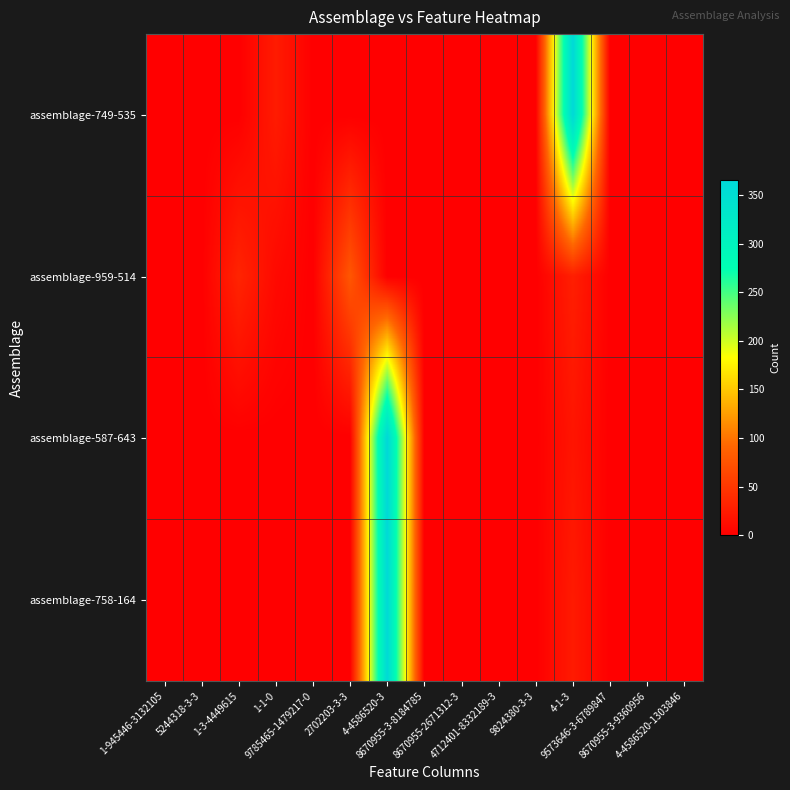

At which category is the sum across all series the highest?

4-4586520-3